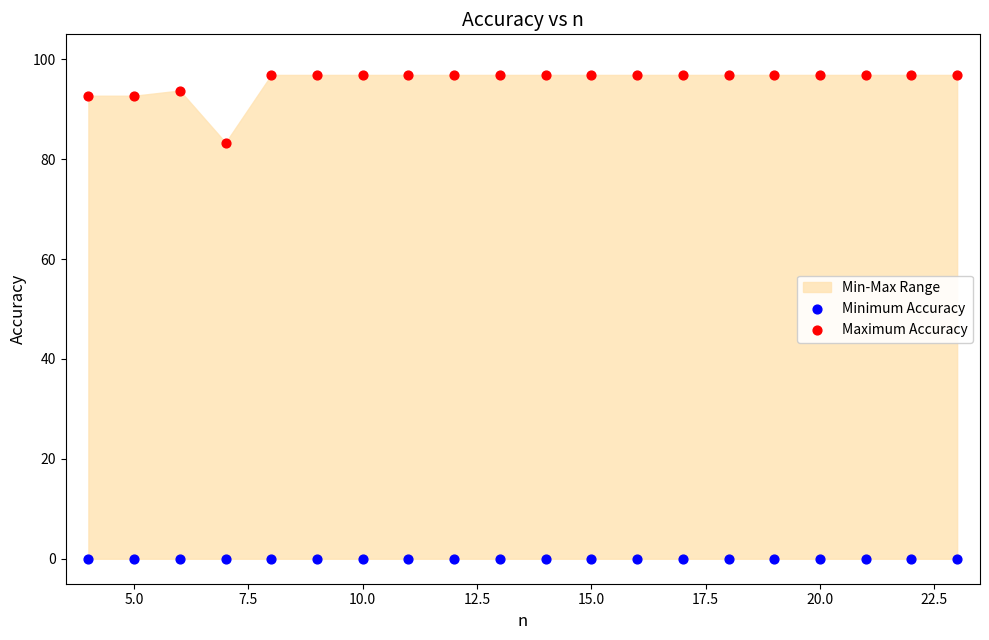

Across all series, what Y value is closest to 48?

83.3